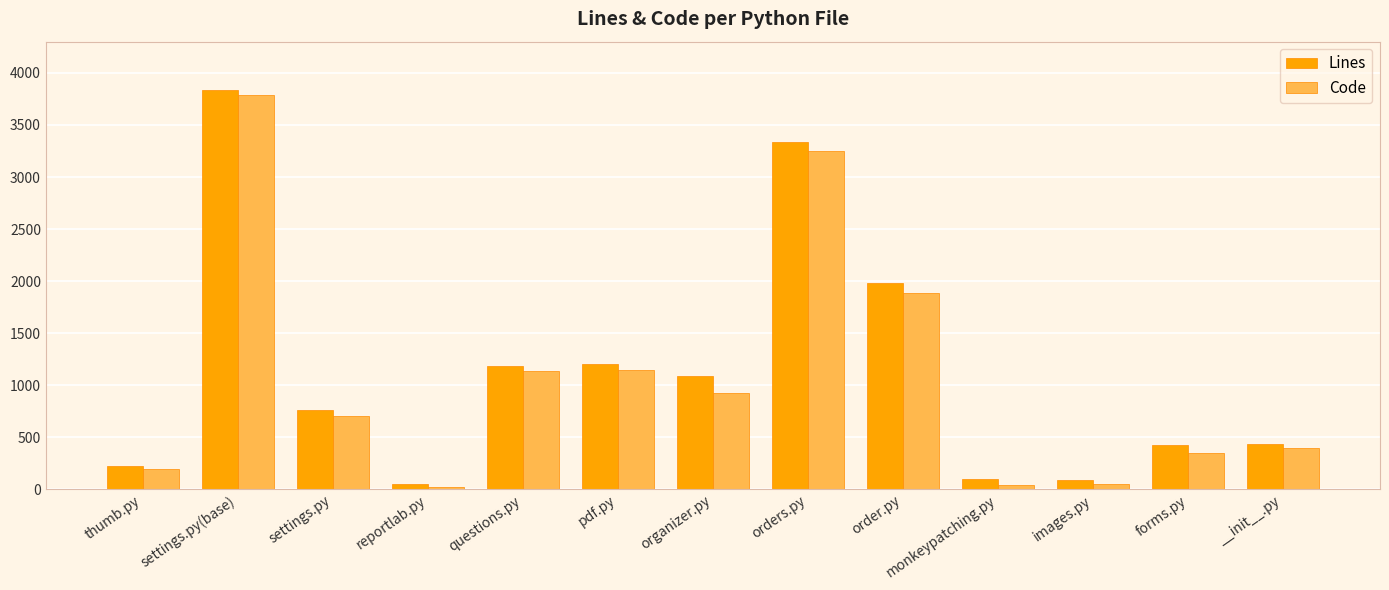

How many bars are there in each group?

2